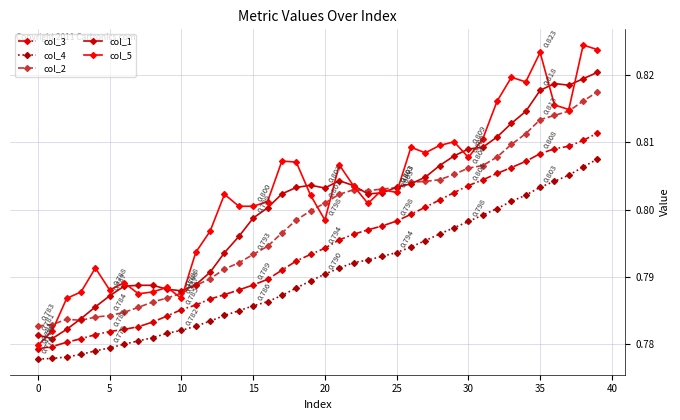

Does the chart have visible grid lines?

Yes